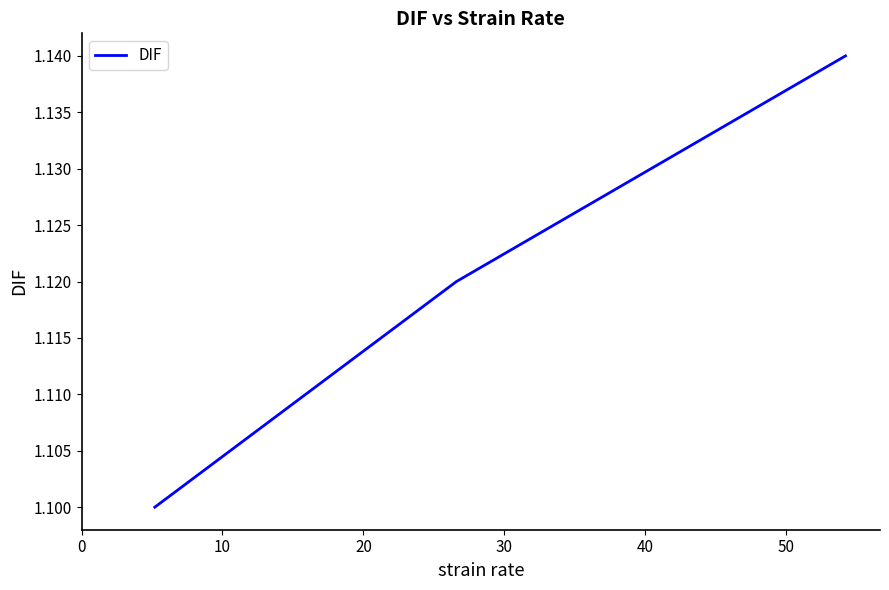

How many lines are shown in the chart?

1